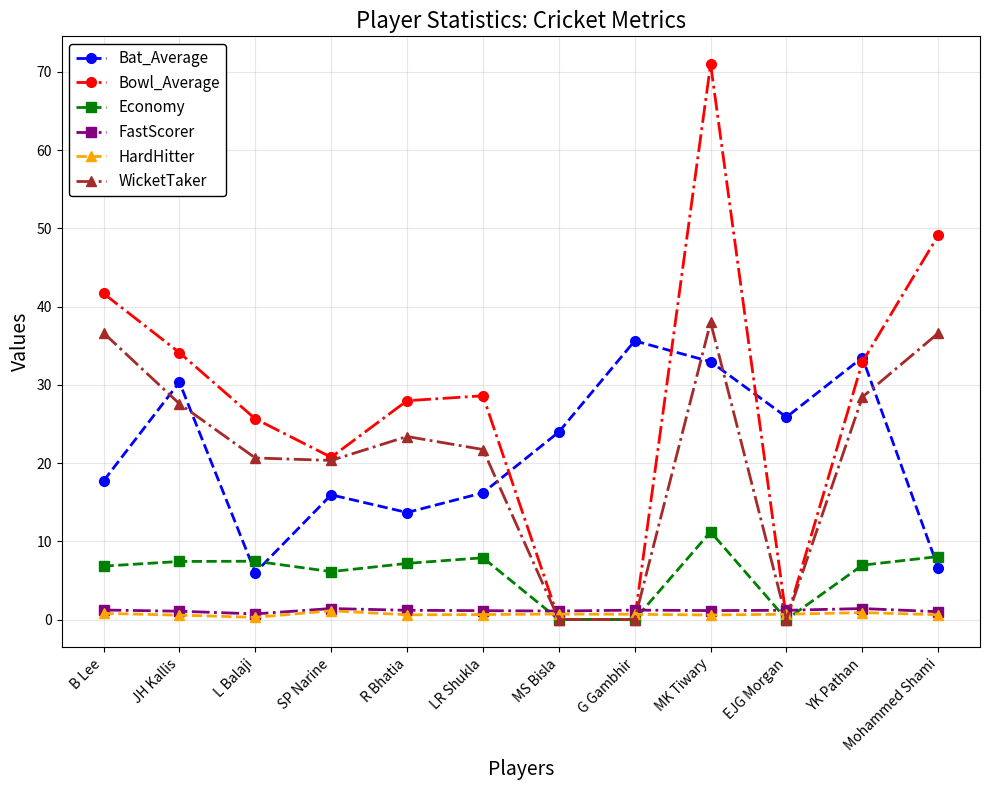

Which series has the largest range (max minus min)?

Bowl_Average